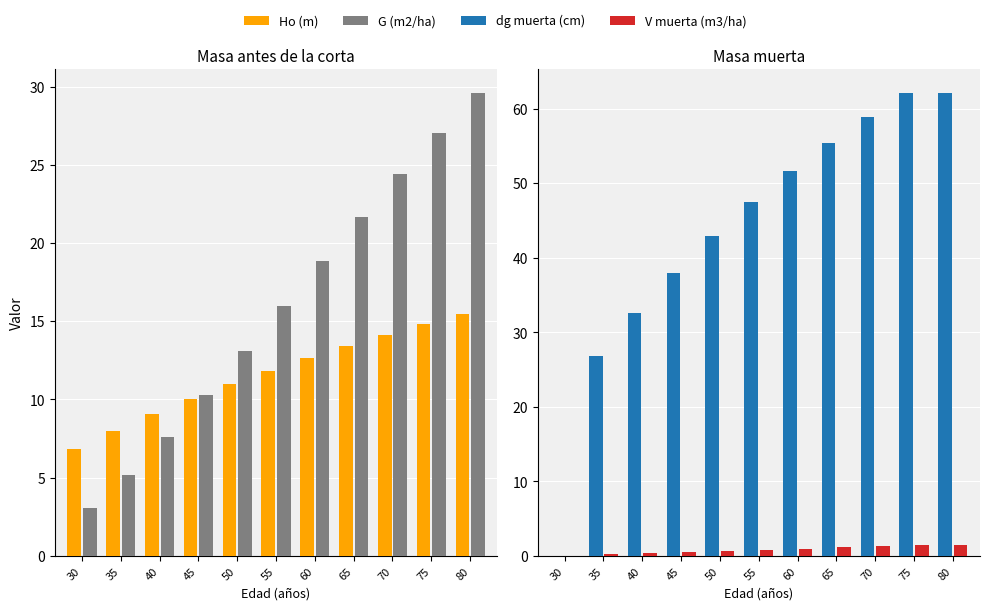

What is the highest value of the dg muerta (cm) series?

62.2